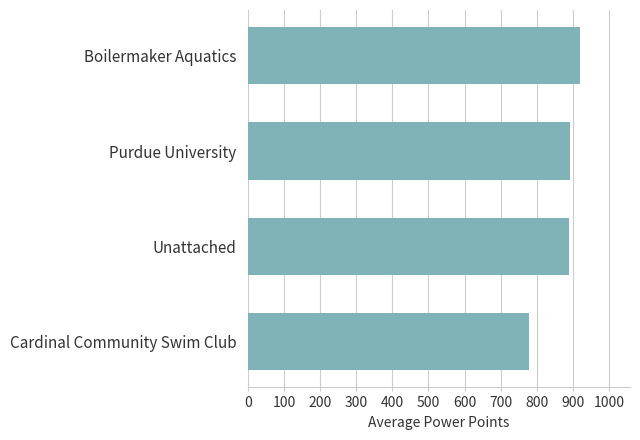

The value at Unattached is 887.8. True or false?

True